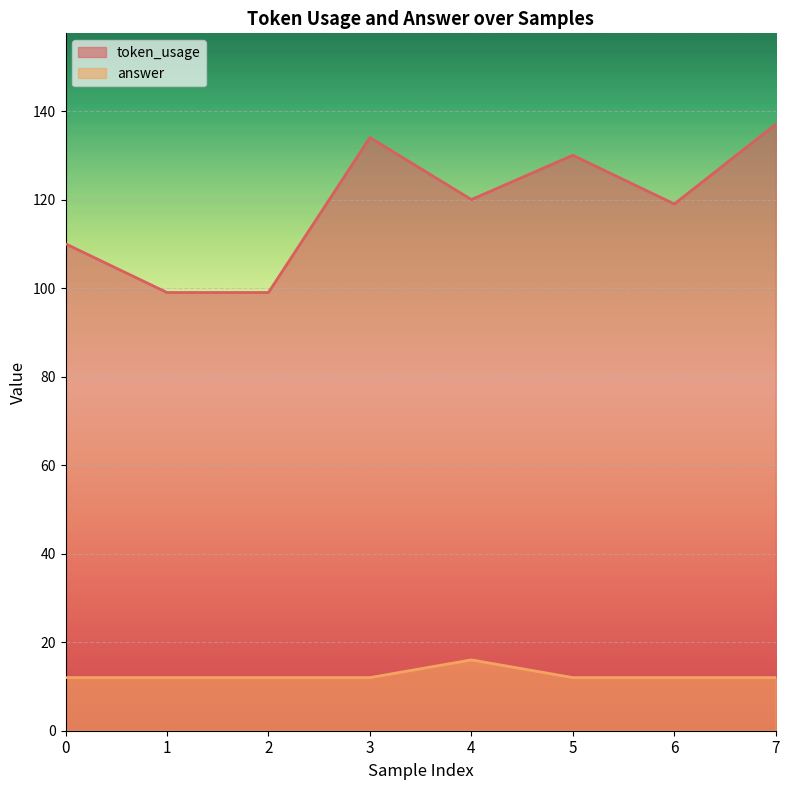

Is the value of answer at 0 greater than the value of token_usage at 3?

No